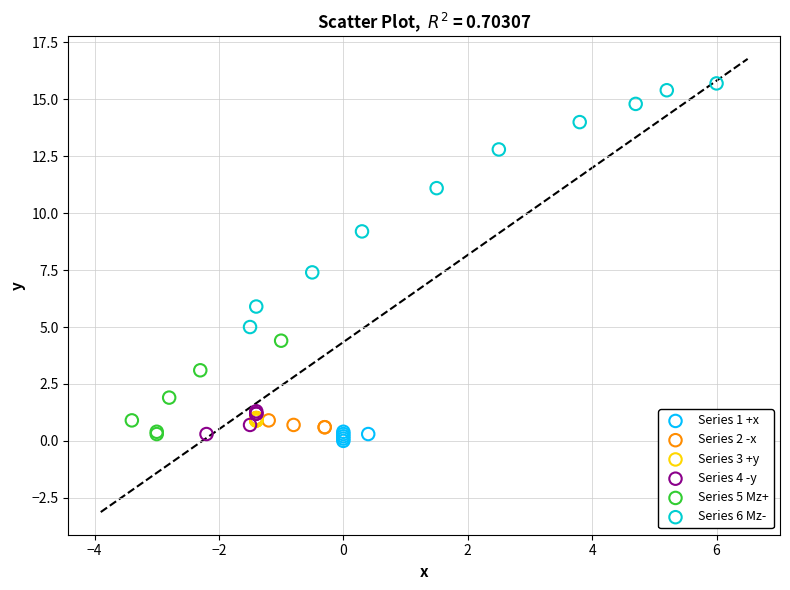

Which series contains the highest Y value?

Series 6 Mz-